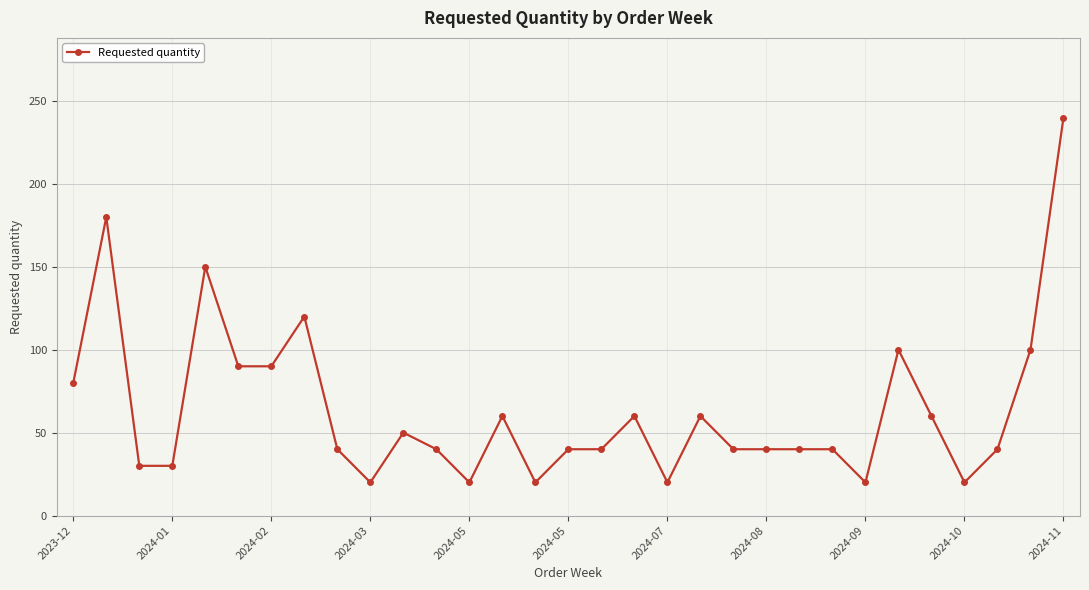

What is the maximum value shown in the chart?

240